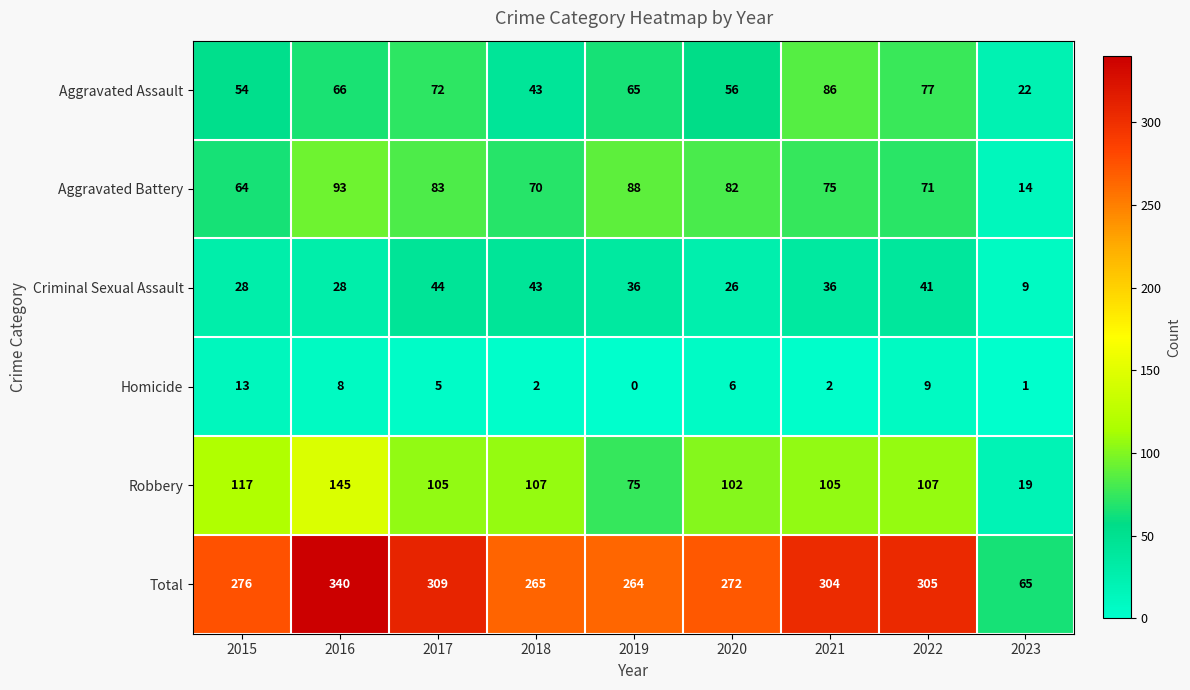

Between 2018 and 2023, which series saw the biggest shift?

Total